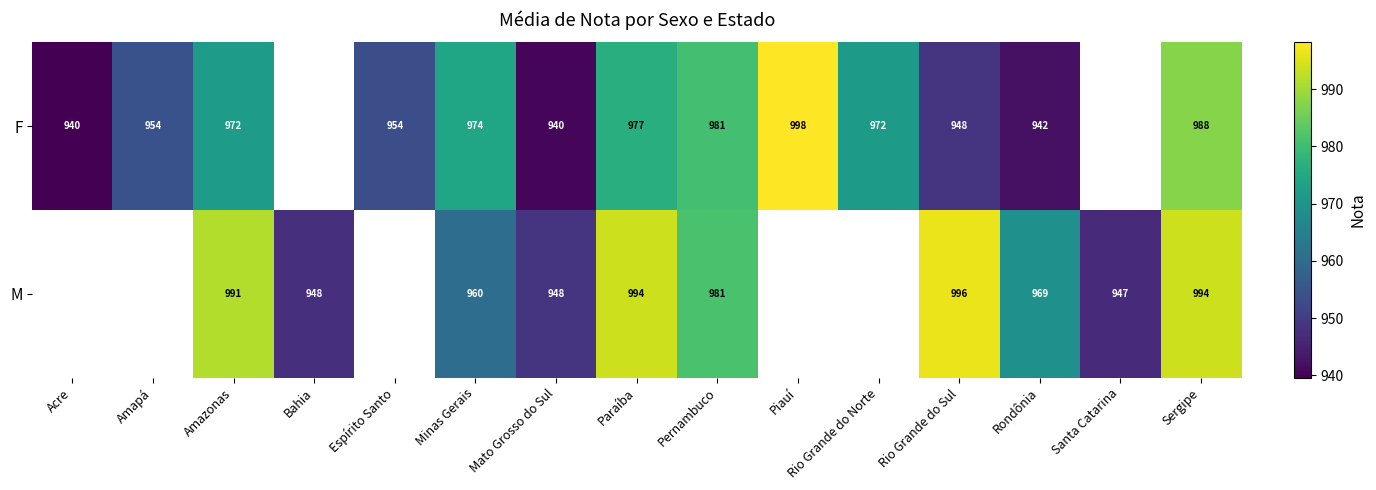

Is the value of M at Minas Gerais greater than the value of F at Rio Grande do Sul?

Yes